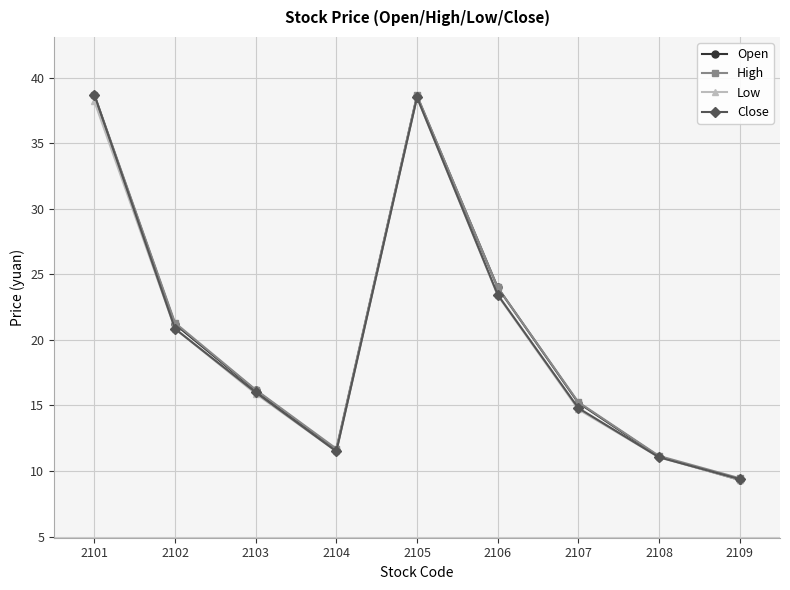

Is it true that Close equals 15.1 at 2108?

False